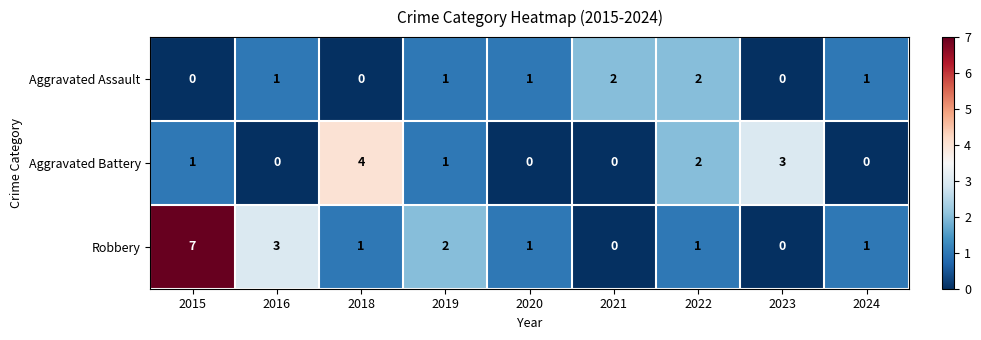

Reading left to right, list all the values displayed in this chart.

Aggravated Assault: 0	1	0	1	1	2	2	0	1
Aggravated Battery: 1	0	4	1	0	0	2	3	0
Robbery: 7	3	1	2	1	0	1	0	1